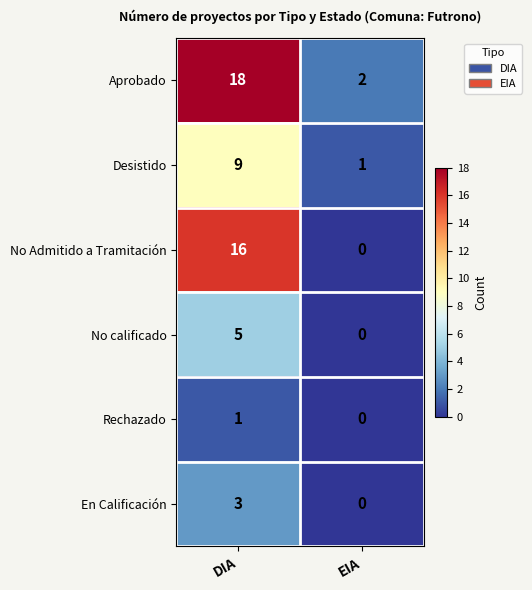

Is it true that Rechazado equals 0 at EIA?

True